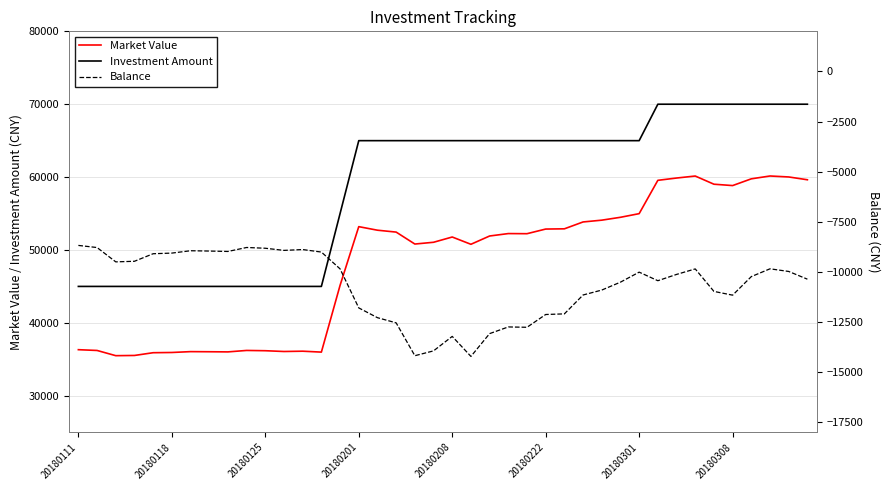

Read the Market Value value at 20180208.

51779.4